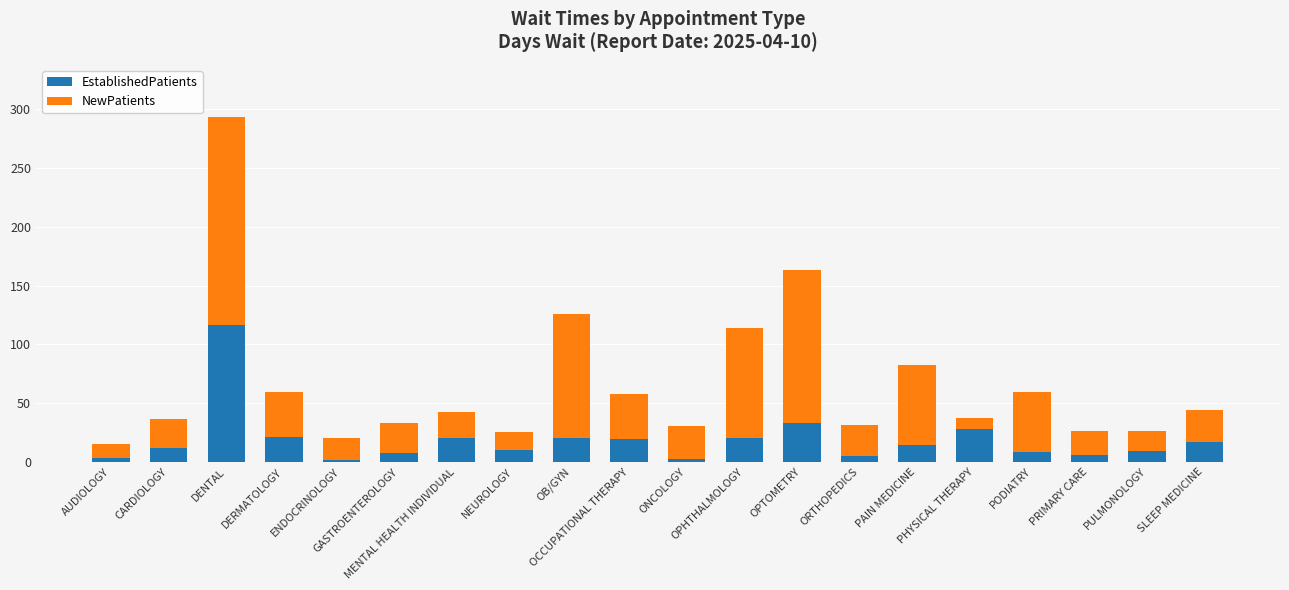

What is the maximum value for EstablishedPatients?

116.8